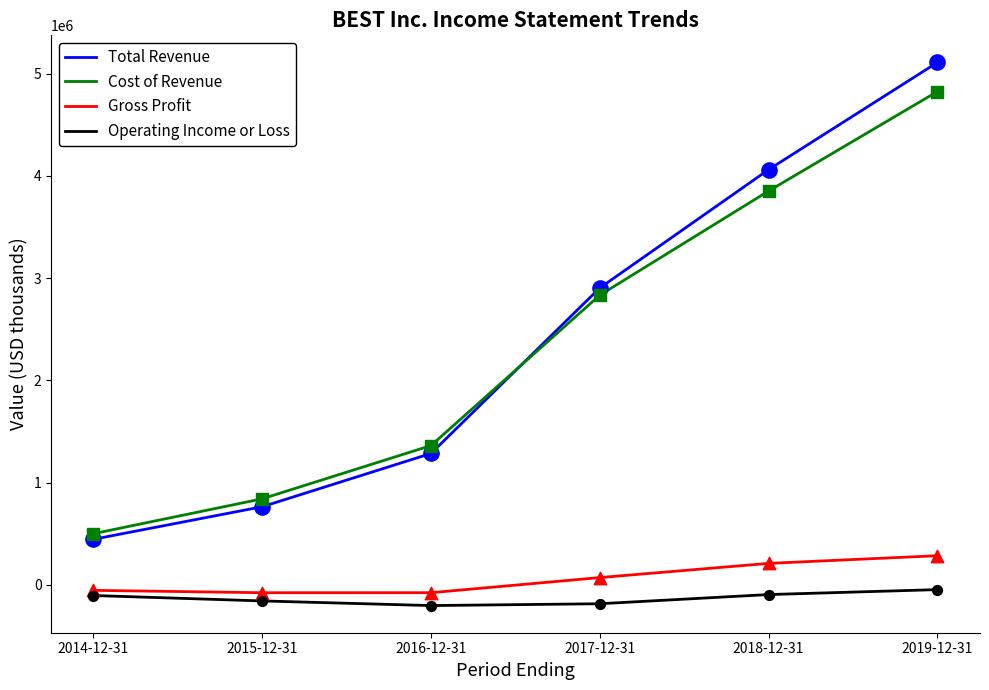

Which series has the largest total across all categories?

Total Revenue